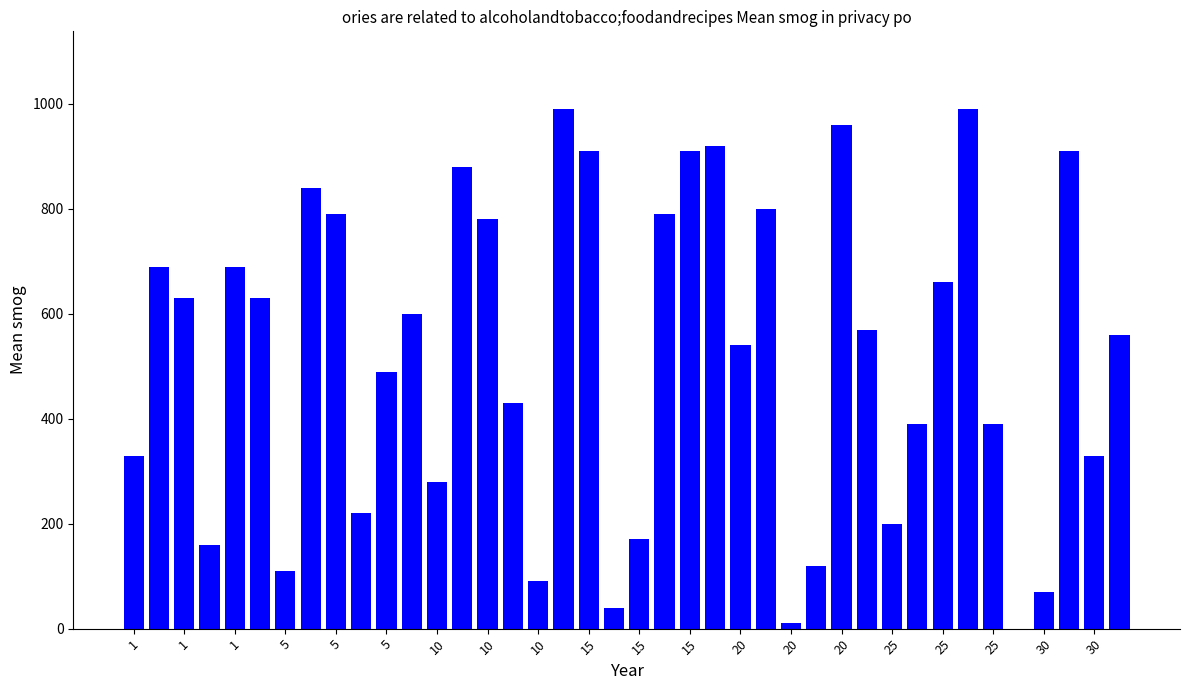

Count the number of categories in the chart.

40